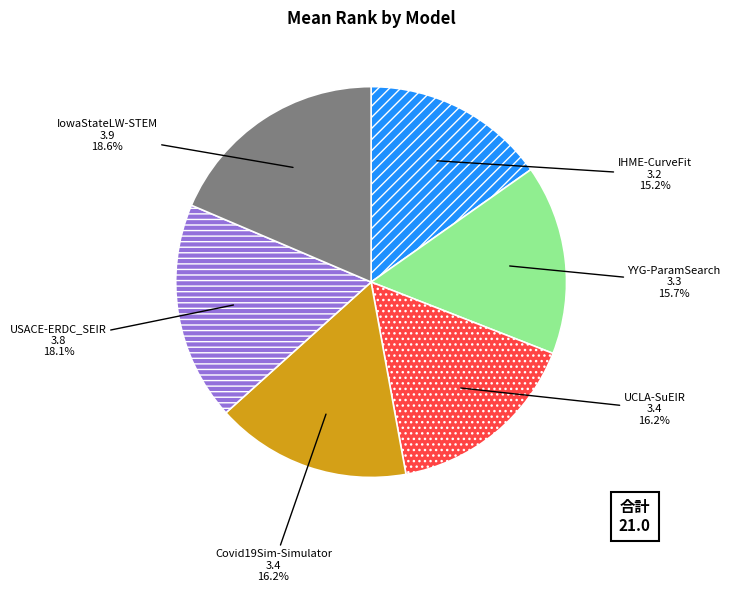

True or false: UCLA-SuEIR accounts for 26% of the total.

False